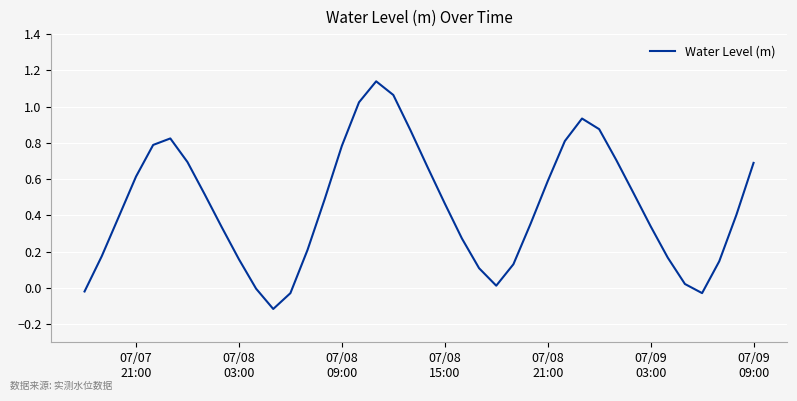

What is the difference between the maximum and minimum values?

1.3